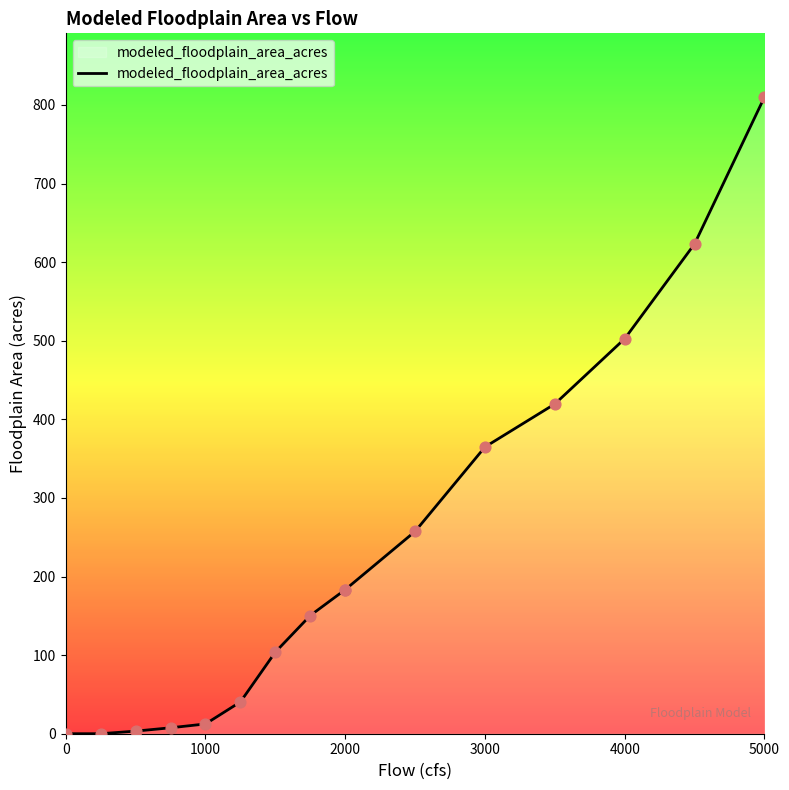

What is the greatest value displayed?

810.1